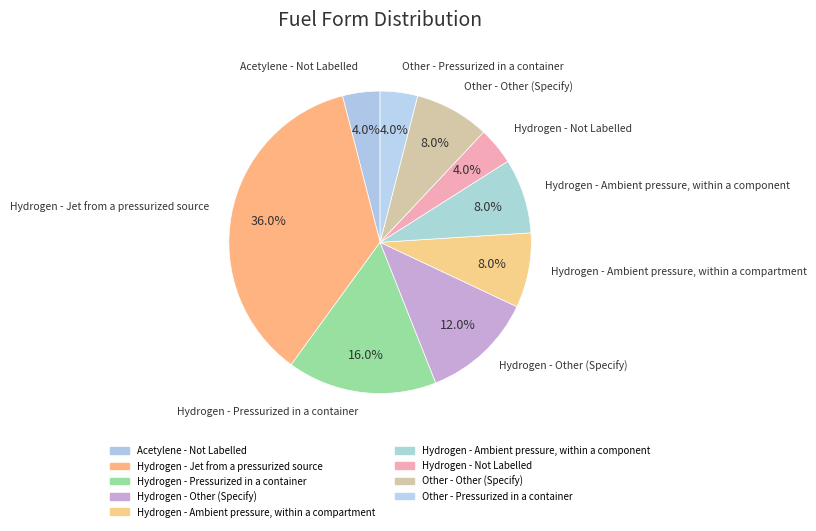

Is the sum of Other - Other (Specify) and Hydrogen - Ambient pressure, within a compartment greater than half?

No